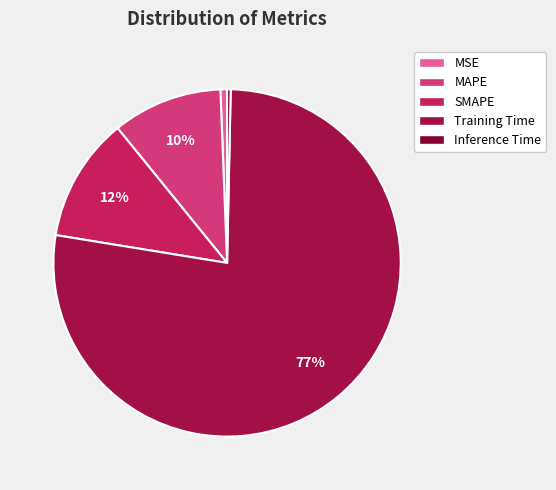

True or false: Training Time accounts for 71% of the total.

False